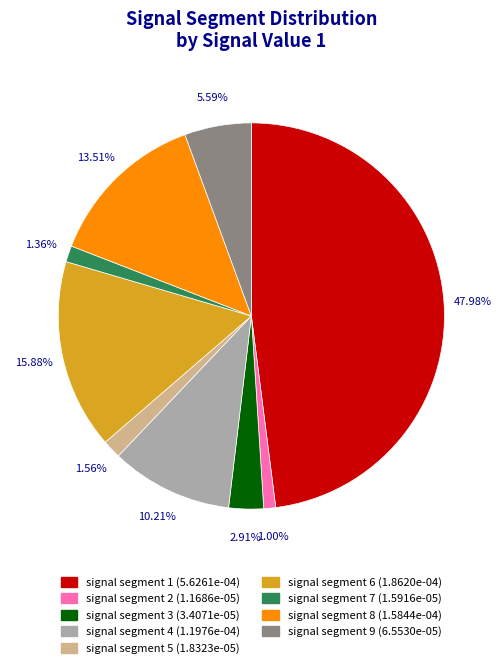

Combined, do signal segment 6 and signal segment 1 account for over 50%?

Yes